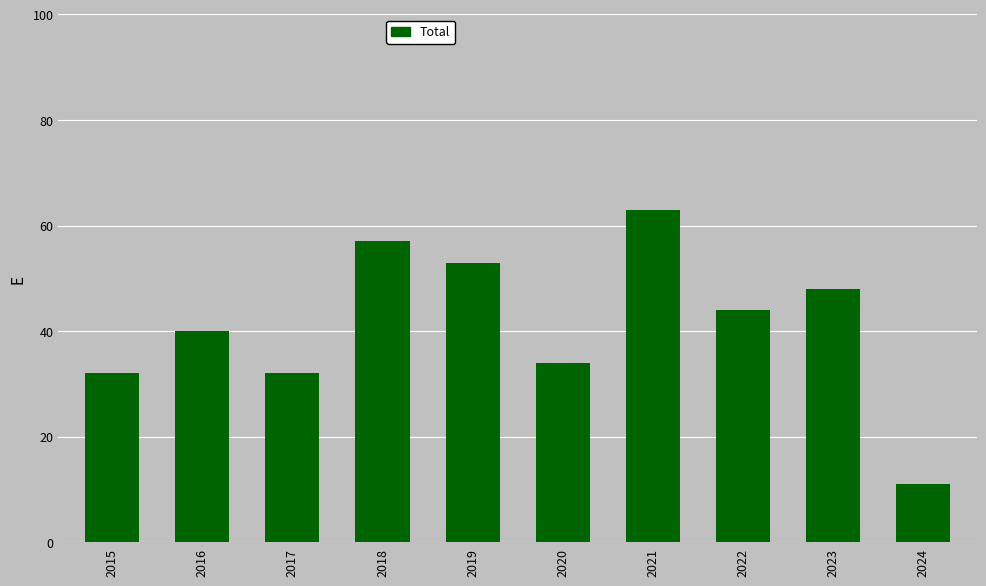

At which category does the chart reach its minimum across all series?

2024